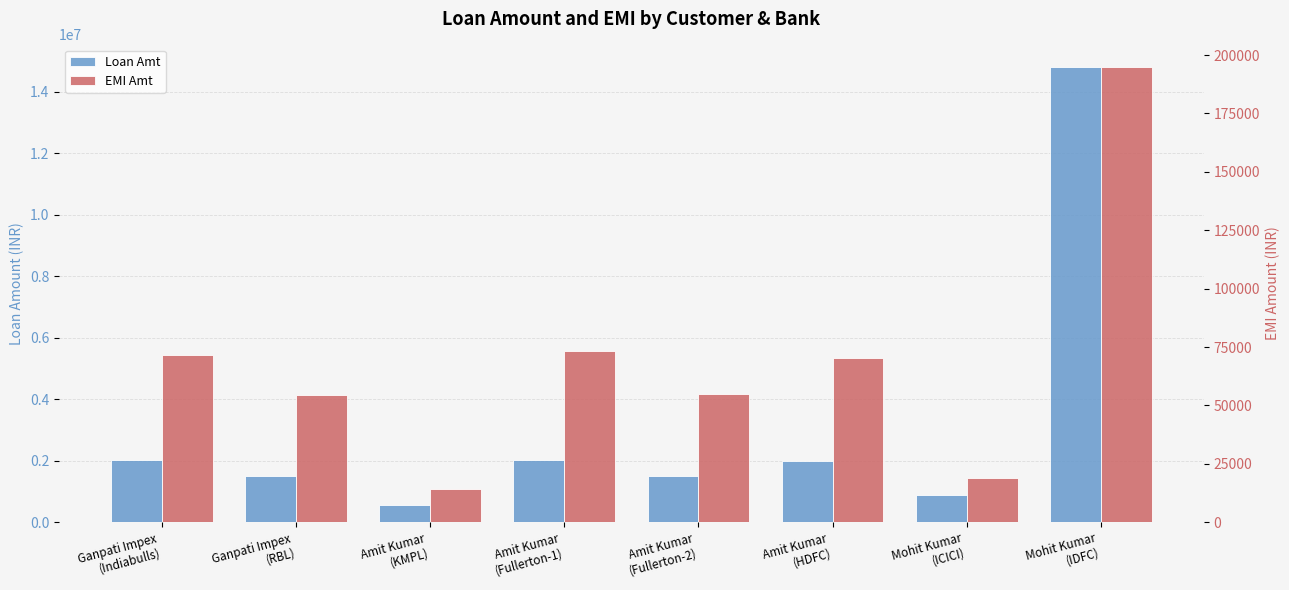

What is the approximate value of Loan Amt at Amit Kumar
(HDFC), to the nearest 50?

2000000